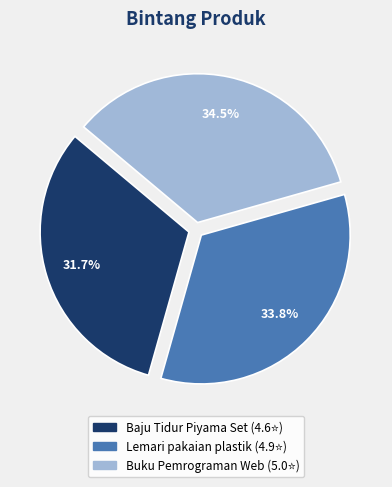

Approximately how many times larger is the value at Baju Tidur Piyama Set compared to Buku Pemrograman Web?

0.9